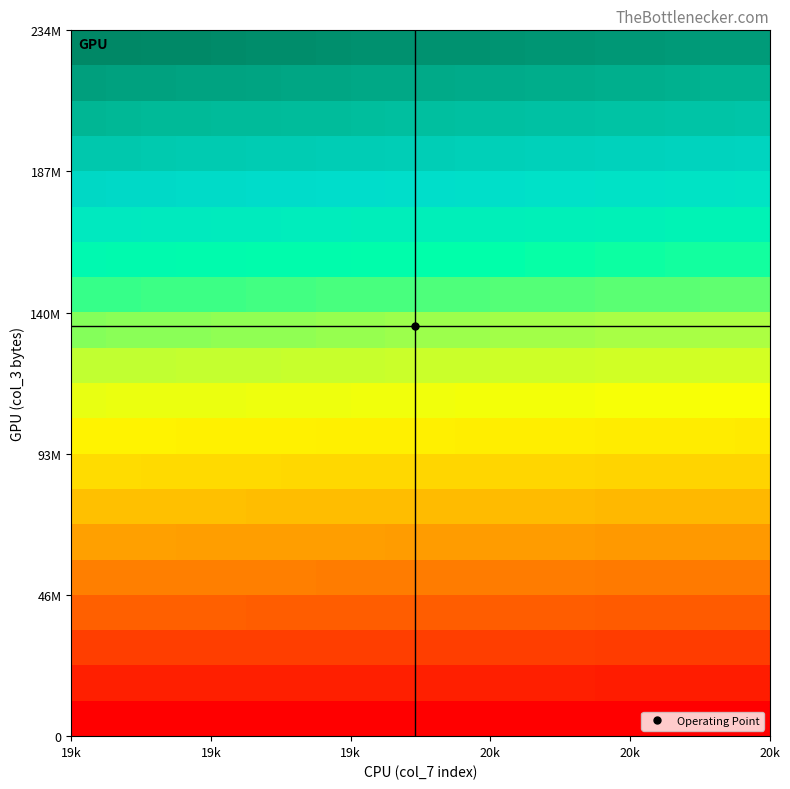

How many series are shown in this chart?

20